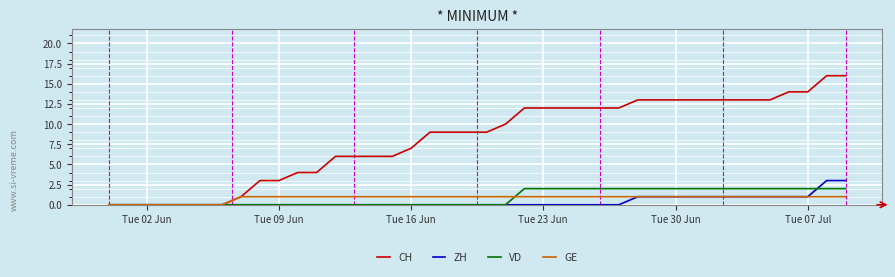

How many series are shown in this chart?

4